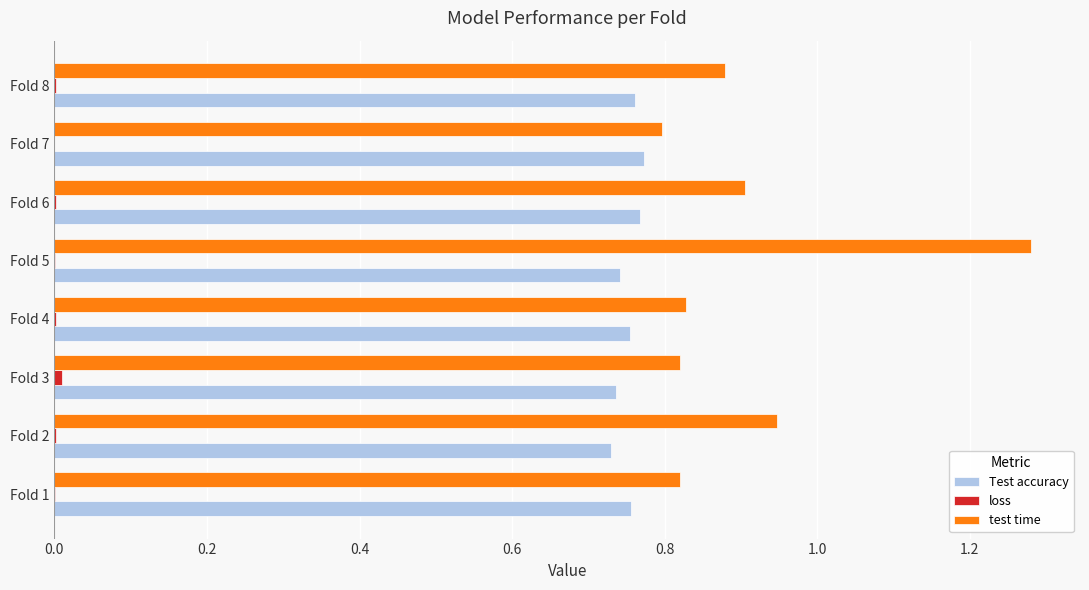

The value of Test accuracy at Fold 1 is 0.4. True or false?

False